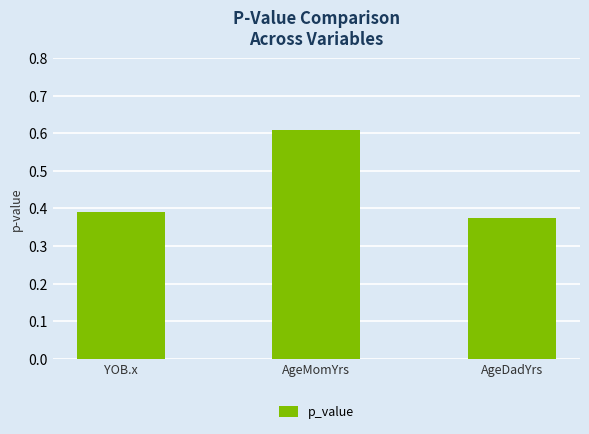

Which category has the highest value across all series?

AgeMomYrs